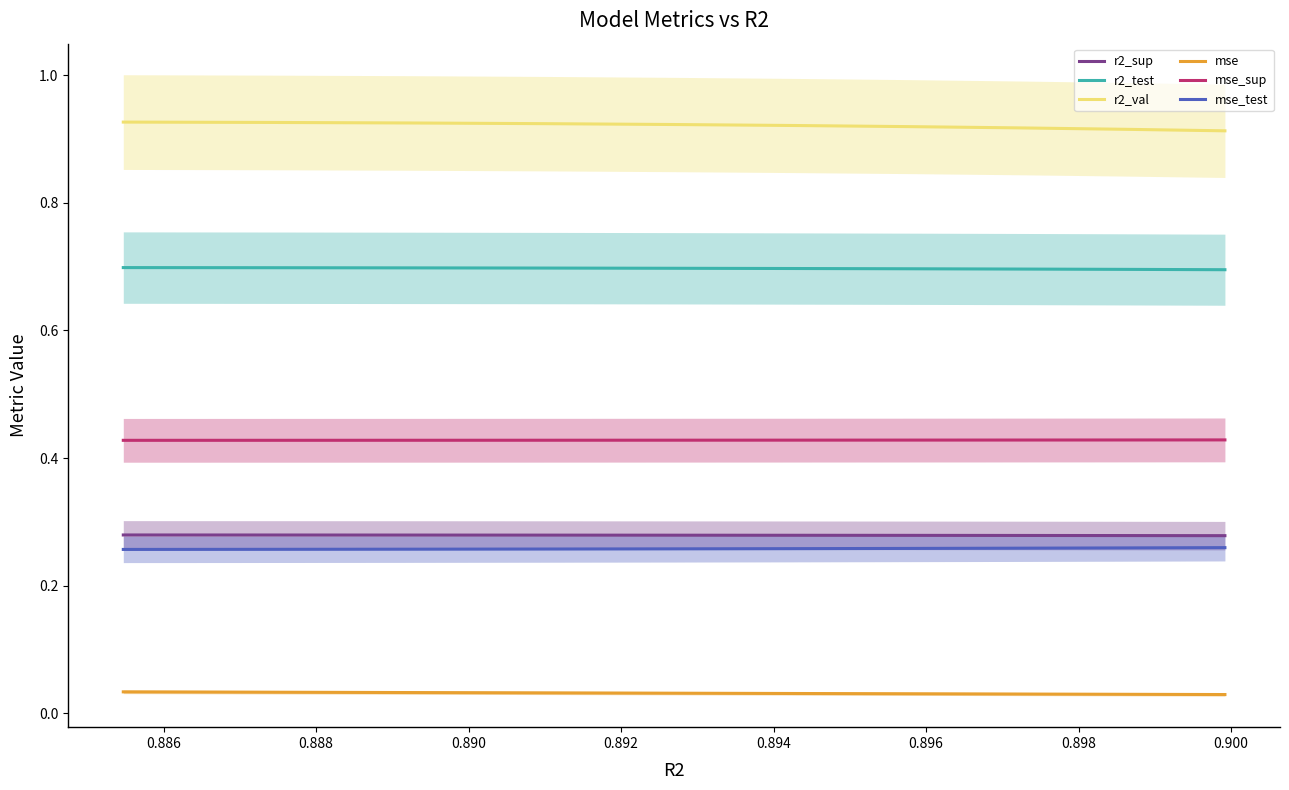

What is the minimum value for r2_test?

0.7